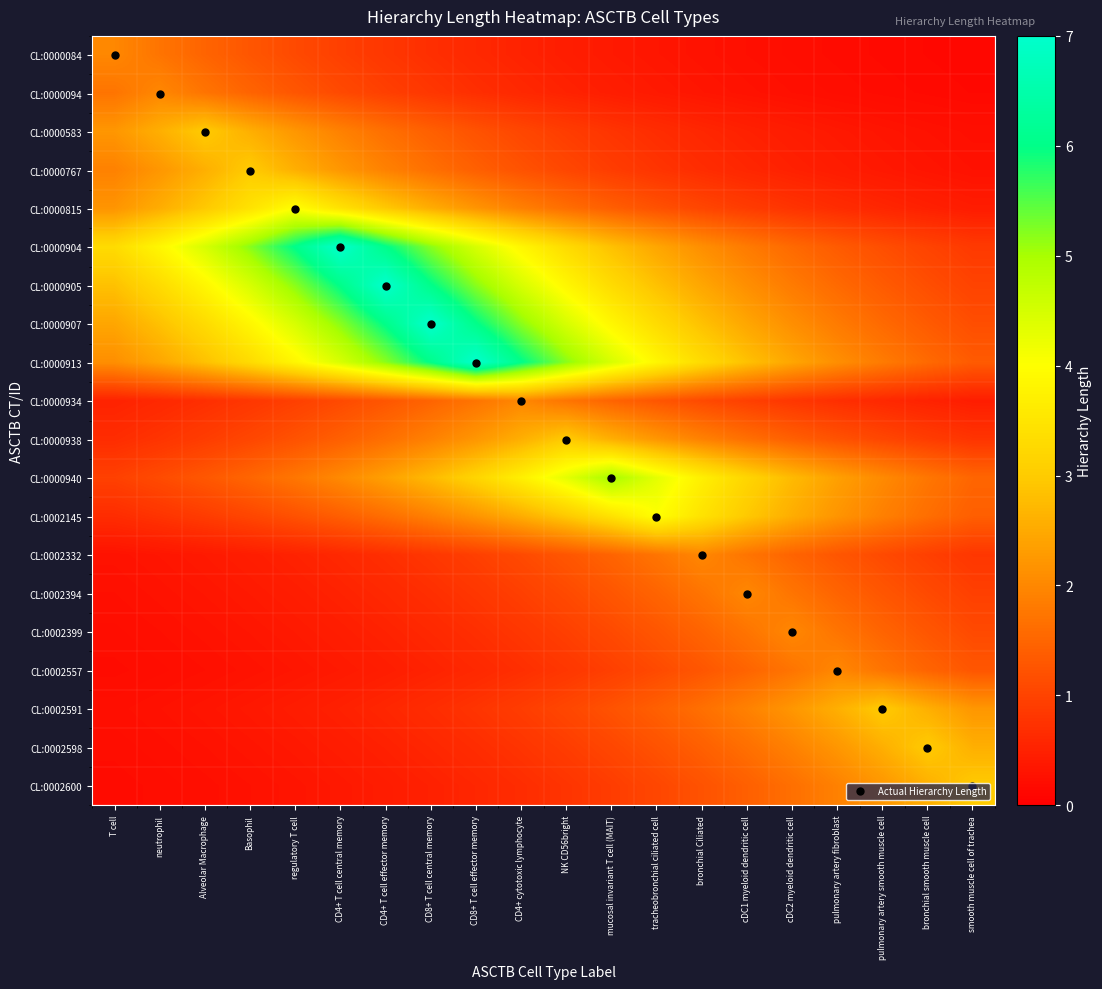

Reading left to right, extract all data points from this chart.

CL:0000084: T cell=2.0	neutrophil=1.7	Alveolar Macrophage=1.5	Basophil=1.3	regulatory T cell=1.1	CD4+ T cell central memory=0.9	CD4+ T cell effector memory=0.8	CD8+ T cell central memory=0.7	CD8+ T cell effector memory=0.6	CD4+ cytotoxic lymphocyte=0.5	NK CD56bright=0.4	mucosal invariant T cell (MAIT)=0.4	tracheobronchial ciliated cell=0.3	bronchial Ciliated=0.3	cDC1 myeloid dendritic cell=0.2	cDC2 myeloid dendritic cell=0.2	pulmonary artery fibroblast=0.2	pulmonary artery smooth muscle cell=0.2	bronchial smooth muscle cell=0.1	smooth muscle cell of trachea=0.1
CL:0000094: T cell=1.7	neutrophil=2.0	Alveolar Macrophage=1.7	Basophil=1.5	regulatory T cell=1.3	CD4+ T cell central memory=1.1	CD4+ T cell effector memory=0.9	CD8+ T cell central memory=0.8	CD8+ T cell effector memory=0.7	CD4+ cytotoxic lymphocyte=0.6	NK CD56bright=0.5	mucosal invariant T cell (MAIT)=0.4	tracheobronchial ciliated cell=0.4	bronchial Ciliated=0.3	cDC1 myeloid dendritic cell=0.3	cDC2 myeloid dendritic cell=0.2	pulmonary artery fibroblast=0.2	pulmonary artery smooth muscle cell=0.2	bronchial smooth muscle cell=0.2	smooth muscle cell of trachea=0.1
CL:0000583: T cell=2.2	neutrophil=2.6	Alveolar Macrophage=3.0	Basophil=2.6	regulatory T cell=2.2	CD4+ T cell central memory=1.9	CD4+ T cell effector memory=1.6	CD8+ T cell central memory=1.4	CD8+ T cell effector memory=1.2	CD4+ cytotoxic lymphocyte=1.0	NK CD56bright=0.9	mucosal invariant T cell (MAIT)=0.8	tracheobronchial ciliated cell=0.7	bronchial Ciliated=0.6	cDC1 myeloid dendritic cell=0.5	cDC2 myeloid dendritic cell=0.4	pulmonary artery fibroblast=0.4	pulmonary artery smooth muscle cell=0.3	bronchial smooth muscle cell=0.3	smooth muscle cell of trachea=0.2
CL:0000767: T cell=1.9	neutrophil=2.2	Alveolar Macrophage=2.6	Basophil=3.0	regulatory T cell=2.6	CD4+ T cell central memory=2.2	CD4+ T cell effector memory=1.9	CD8+ T cell central memory=1.6	CD8+ T cell effector memory=1.4	CD4+ cytotoxic lymphocyte=1.2	NK CD56bright=1.0	mucosal invariant T cell (MAIT)=0.9	tracheobronchial ciliated cell=0.8	bronchial Ciliated=0.7	cDC1 myeloid dendritic cell=0.6	cDC2 myeloid dendritic cell=0.5	pulmonary artery fibroblast=0.4	pulmonary artery smooth muscle cell=0.4	bronchial smooth muscle cell=0.3	smooth muscle cell of trachea=0.3
CL:0000815: T cell=2.2	neutrophil=2.6	Alveolar Macrophage=3.0	Basophil=3.4	regulatory T cell=4.0	CD4+ T cell central memory=3.4	CD4+ T cell effector memory=3.0	CD8+ T cell central memory=2.6	CD8+ T cell effector memory=2.2	CD4+ cytotoxic lymphocyte=1.9	NK CD56bright=1.6	mucosal invariant T cell (MAIT)=1.4	tracheobronchial ciliated cell=1.2	bronchial Ciliated=1.0	cDC1 myeloid dendritic cell=0.9	cDC2 myeloid dendritic cell=0.8	pulmonary artery fibroblast=0.7	pulmonary artery smooth muscle cell=0.6	bronchial smooth muscle cell=0.5	smooth muscle cell of trachea=0.4
CL:0000904: T cell=3.3	neutrophil=3.8	Alveolar Macrophage=4.5	Basophil=5.2	regulatory T cell=6.0	CD4+ T cell central memory=7.0	CD4+ T cell effector memory=6.0	CD8+ T cell central memory=5.2	CD8+ T cell effector memory=4.5	CD4+ cytotoxic lymphocyte=3.8	NK CD56bright=3.3	mucosal invariant T cell (MAIT)=2.8	tracheobronchial ciliated cell=2.4	bronchial Ciliated=2.1	cDC1 myeloid dendritic cell=1.8	cDC2 myeloid dendritic cell=1.6	pulmonary artery fibroblast=1.3	pulmonary artery smooth muscle cell=1.2	bronchial smooth muscle cell=1.0	smooth muscle cell of trachea=0.9
CL:0000905: T cell=2.8	neutrophil=3.3	Alveolar Macrophage=3.8	Basophil=4.5	regulatory T cell=5.2	CD4+ T cell central memory=6.0	CD4+ T cell effector memory=7.0	CD8+ T cell central memory=6.0	CD8+ T cell effector memory=5.2	CD4+ cytotoxic lymphocyte=4.5	NK CD56bright=3.8	mucosal invariant T cell (MAIT)=3.3	tracheobronchial ciliated cell=2.8	bronchial Ciliated=2.4	cDC1 myeloid dendritic cell=2.1	cDC2 myeloid dendritic cell=1.8	pulmonary artery fibroblast=1.6	pulmonary artery smooth muscle cell=1.3	bronchial smooth muscle cell=1.2	smooth muscle cell of trachea=1.0
CL:0000907: T cell=2.4	neutrophil=2.8	Alveolar Macrophage=3.3	Basophil=3.8	regulatory T cell=4.5	CD4+ T cell central memory=5.2	CD4+ T cell effector memory=6.0	CD8+ T cell central memory=7.0	CD8+ T cell effector memory=6.0	CD4+ cytotoxic lymphocyte=5.2	NK CD56bright=4.5	mucosal invariant T cell (MAIT)=3.8	tracheobronchial ciliated cell=3.3	bronchial Ciliated=2.8	cDC1 myeloid dendritic cell=2.4	cDC2 myeloid dendritic cell=2.1	pulmonary artery fibroblast=1.8	pulmonary artery smooth muscle cell=1.6	bronchial smooth muscle cell=1.3	smooth muscle cell of trachea=1.2
CL:0000913: T cell=2.1	neutrophil=2.4	Alveolar Macrophage=2.8	Basophil=3.3	regulatory T cell=3.8	CD4+ T cell central memory=4.5	CD4+ T cell effector memory=5.2	CD8+ T cell central memory=6.0	CD8+ T cell effector memory=7.0	CD4+ cytotoxic lymphocyte=6.0	NK CD56bright=5.2	mucosal invariant T cell (MAIT)=4.5	tracheobronchial ciliated cell=3.8	bronchial Ciliated=3.3	cDC1 myeloid dendritic cell=2.8	cDC2 myeloid dendritic cell=2.4	pulmonary artery fibroblast=2.1	pulmonary artery smooth muscle cell=1.8	bronchial smooth muscle cell=1.6	smooth muscle cell of trachea=1.3
CL:0000934: T cell=0.5	neutrophil=0.6	Alveolar Macrophage=0.7	Basophil=0.8	regulatory T cell=0.9	CD4+ T cell central memory=1.1	CD4+ T cell effector memory=1.3	CD8+ T cell central memory=1.5	CD8+ T cell effector memory=1.7	CD4+ cytotoxic lymphocyte=2.0	NK CD56bright=1.7	mucosal invariant T cell (MAIT)=1.5	tracheobronchial ciliated cell=1.3	bronchial Ciliated=1.1	cDC1 myeloid dendritic cell=0.9	cDC2 myeloid dendritic cell=0.8	pulmonary artery fibroblast=0.7	pulmonary artery smooth muscle cell=0.6	bronchial smooth muscle cell=0.5	smooth muscle cell of trachea=0.4
CL:0000938: T cell=0.7	neutrophil=0.8	Alveolar Macrophage=0.9	Basophil=1.0	regulatory T cell=1.2	CD4+ T cell central memory=1.4	CD4+ T cell effector memory=1.6	CD8+ T cell central memory=1.9	CD8+ T cell effector memory=2.2	CD4+ cytotoxic lymphocyte=2.6	NK CD56bright=3.0	mucosal invariant T cell (MAIT)=2.6	tracheobronchial ciliated cell=2.2	bronchial Ciliated=1.9	cDC1 myeloid dendritic cell=1.6	cDC2 myeloid dendritic cell=1.4	pulmonary artery fibroblast=1.2	pulmonary artery smooth muscle cell=1.0	bronchial smooth muscle cell=0.9	smooth muscle cell of trachea=0.8
CL:0000940: T cell=1.0	neutrophil=1.1	Alveolar Macrophage=1.3	Basophil=1.5	regulatory T cell=1.7	CD4+ T cell central memory=2.0	CD4+ T cell effector memory=2.4	CD8+ T cell central memory=2.7	CD8+ T cell effector memory=3.2	CD4+ cytotoxic lymphocyte=3.7	NK CD56bright=4.3	mucosal invariant T cell (MAIT)=5.0	tracheobronchial ciliated cell=4.3	bronchial Ciliated=3.7	cDC1 myeloid dendritic cell=3.2	cDC2 myeloid dendritic cell=2.7	pulmonary artery fibroblast=2.4	pulmonary artery smooth muscle cell=2.0	bronchial smooth muscle cell=1.7	smooth muscle cell of trachea=1.5
CL:0002145: T cell=0.7	neutrophil=0.8	Alveolar Macrophage=0.9	Basophil=1.0	regulatory T cell=1.2	CD4+ T cell central memory=1.4	CD4+ T cell effector memory=1.6	CD8+ T cell central memory=1.9	CD8+ T cell effector memory=2.2	CD4+ cytotoxic lymphocyte=2.6	NK CD56bright=3.0	mucosal invariant T cell (MAIT)=3.4	tracheobronchial ciliated cell=4.0	bronchial Ciliated=3.4	cDC1 myeloid dendritic cell=3.0	cDC2 myeloid dendritic cell=2.6	pulmonary artery fibroblast=2.2	pulmonary artery smooth muscle cell=1.9	bronchial smooth muscle cell=1.6	smooth muscle cell of trachea=1.4
CL:0002332: T cell=0.3	neutrophil=0.3	Alveolar Macrophage=0.4	Basophil=0.4	regulatory T cell=0.5	CD4+ T cell central memory=0.6	CD4+ T cell effector memory=0.7	CD8+ T cell central memory=0.8	CD8+ T cell effector memory=0.9	CD4+ cytotoxic lymphocyte=1.1	NK CD56bright=1.3	mucosal invariant T cell (MAIT)=1.5	tracheobronchial ciliated cell=1.7	bronchial Ciliated=2.0	cDC1 myeloid dendritic cell=1.7	cDC2 myeloid dendritic cell=1.5	pulmonary artery fibroblast=1.3	pulmonary artery smooth muscle cell=1.1	bronchial smooth muscle cell=0.9	smooth muscle cell of trachea=0.8
CL:0002394: T cell=0.2	neutrophil=0.3	Alveolar Macrophage=0.3	Basophil=0.4	regulatory T cell=0.4	CD4+ T cell central memory=0.5	CD4+ T cell effector memory=0.6	CD8+ T cell central memory=0.7	CD8+ T cell effector memory=0.8	CD4+ cytotoxic lymphocyte=0.9	NK CD56bright=1.1	mucosal invariant T cell (MAIT)=1.3	tracheobronchial ciliated cell=1.5	bronchial Ciliated=1.7	cDC1 myeloid dendritic cell=2.0	cDC2 myeloid dendritic cell=1.7	pulmonary artery fibroblast=1.5	pulmonary artery smooth muscle cell=1.3	bronchial smooth muscle cell=1.1	smooth muscle cell of trachea=0.9
CL:0002399: T cell=0.2	neutrophil=0.2	Alveolar Macrophage=0.3	Basophil=0.3	regulatory T cell=0.4	CD4+ T cell central memory=0.4	CD4+ T cell effector memory=0.5	CD8+ T cell central memory=0.6	CD8+ T cell effector memory=0.7	CD4+ cytotoxic lymphocyte=0.8	NK CD56bright=0.9	mucosal invariant T cell (MAIT)=1.1	tracheobronchial ciliated cell=1.3	bronchial Ciliated=1.5	cDC1 myeloid dendritic cell=1.7	cDC2 myeloid dendritic cell=2.0	pulmonary artery fibroblast=1.7	pulmonary artery smooth muscle cell=1.5	bronchial smooth muscle cell=1.3	smooth muscle cell of trachea=1.1
CL:0002557: T cell=0.2	neutrophil=0.2	Alveolar Macrophage=0.2	Basophil=0.3	regulatory T cell=0.3	CD4+ T cell central memory=0.4	CD4+ T cell effector memory=0.4	CD8+ T cell central memory=0.5	CD8+ T cell effector memory=0.6	CD4+ cytotoxic lymphocyte=0.7	NK CD56bright=0.8	mucosal invariant T cell (MAIT)=0.9	tracheobronchial ciliated cell=1.1	bronchial Ciliated=1.3	cDC1 myeloid dendritic cell=1.5	cDC2 myeloid dendritic cell=1.7	pulmonary artery fibroblast=2.0	pulmonary artery smooth muscle cell=1.7	bronchial smooth muscle cell=1.5	smooth muscle cell of trachea=1.3
CL:0002591: T cell=0.2	neutrophil=0.3	Alveolar Macrophage=0.3	Basophil=0.4	regulatory T cell=0.4	CD4+ T cell central memory=0.5	CD4+ T cell effector memory=0.6	CD8+ T cell central memory=0.7	CD8+ T cell effector memory=0.8	CD4+ cytotoxic lymphocyte=0.9	NK CD56bright=1.0	mucosal invariant T cell (MAIT)=1.2	tracheobronchial ciliated cell=1.4	bronchial Ciliated=1.6	cDC1 myeloid dendritic cell=1.9	cDC2 myeloid dendritic cell=2.2	pulmonary artery fibroblast=2.6	pulmonary artery smooth muscle cell=3.0	bronchial smooth muscle cell=2.6	smooth muscle cell of trachea=2.2
CL:0002598: T cell=0.2	neutrophil=0.2	Alveolar Macrophage=0.3	Basophil=0.3	regulatory T cell=0.4	CD4+ T cell central memory=0.4	CD4+ T cell effector memory=0.5	CD8+ T cell central memory=0.6	CD8+ T cell effector memory=0.7	CD4+ cytotoxic lymphocyte=0.8	NK CD56bright=0.9	mucosal invariant T cell (MAIT)=1.0	tracheobronchial ciliated cell=1.2	bronchial Ciliated=1.4	cDC1 myeloid dendritic cell=1.6	cDC2 myeloid dendritic cell=1.9	pulmonary artery fibroblast=2.2	pulmonary artery smooth muscle cell=2.6	bronchial smooth muscle cell=3.0	smooth muscle cell of trachea=2.6
CL:0002600: T cell=0.2	neutrophil=0.2	Alveolar Macrophage=0.2	Basophil=0.3	regulatory T cell=0.3	CD4+ T cell central memory=0.4	CD4+ T cell effector memory=0.4	CD8+ T cell central memory=0.5	CD8+ T cell effector memory=0.6	CD4+ cytotoxic lymphocyte=0.7	NK CD56bright=0.8	mucosal invariant T cell (MAIT)=0.9	tracheobronchial ciliated cell=1.0	bronchial Ciliated=1.2	cDC1 myeloid dendritic cell=1.4	cDC2 myeloid dendritic cell=1.6	pulmonary artery fibroblast=1.9	pulmonary artery smooth muscle cell=2.2	bronchial smooth muscle cell=2.6	smooth muscle cell of trachea=3.0